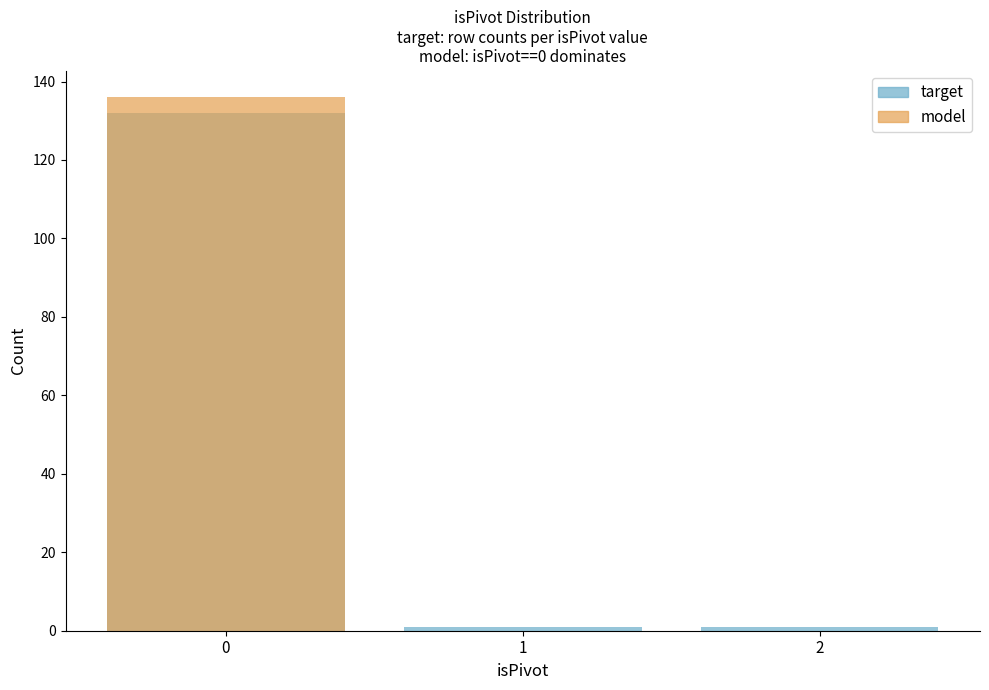

Is the value of model at 0 greater than the value of target at 1?

Yes